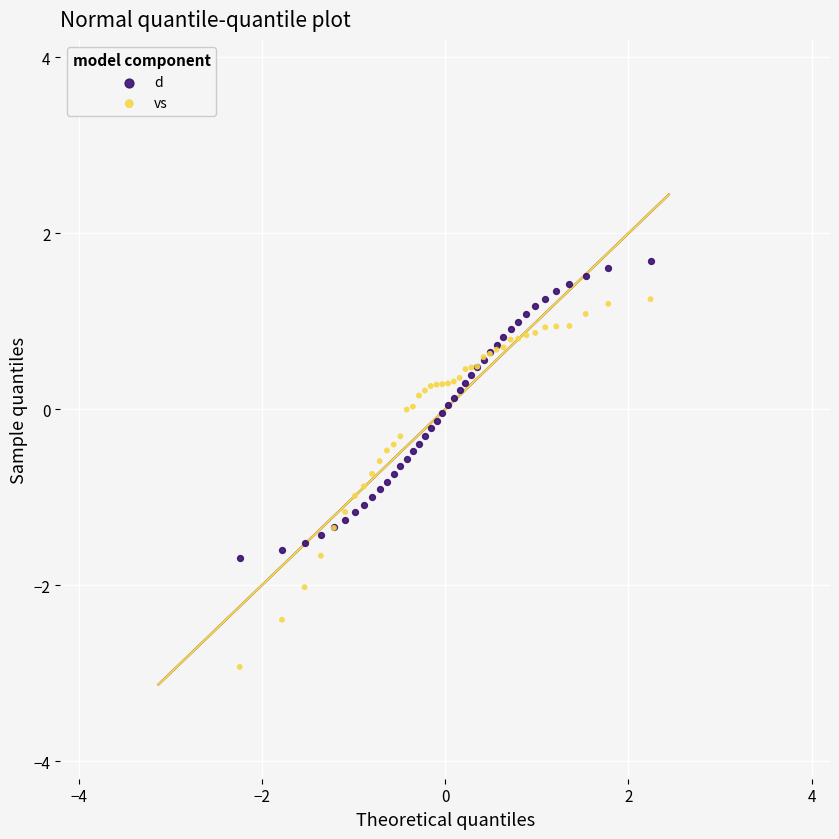

Which series has the largest Y range (max minus min)?

vs